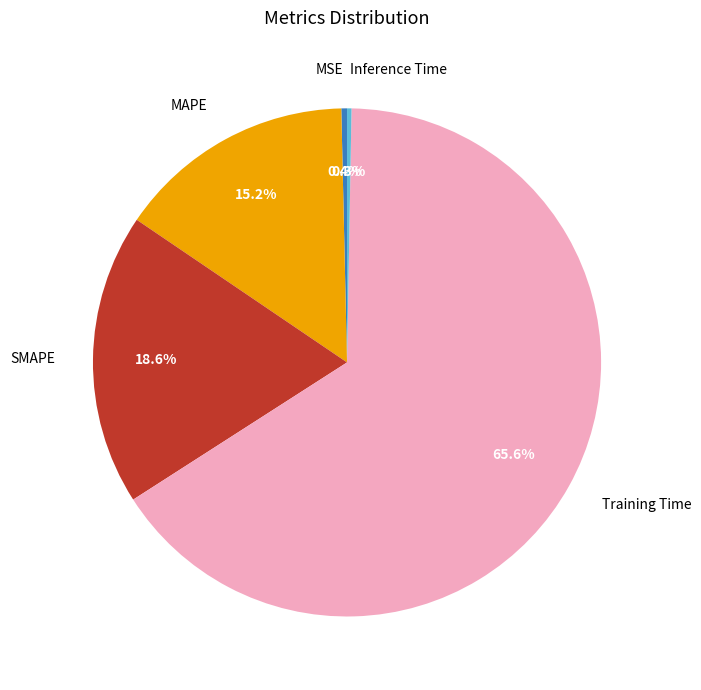

Is the sum of MSE and MAPE greater than half?

No